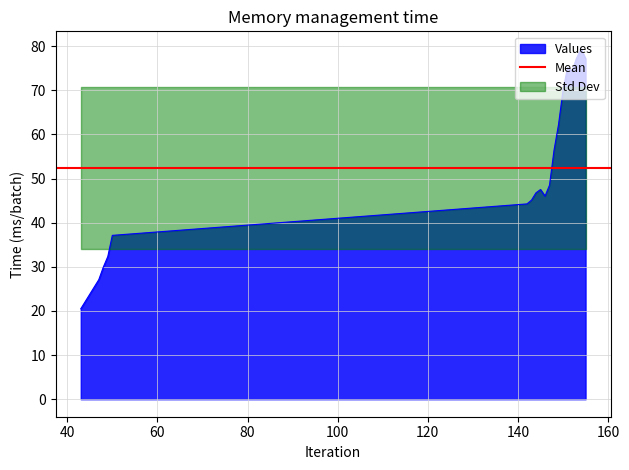

What is the difference between the values at 152 and 48?

44.4